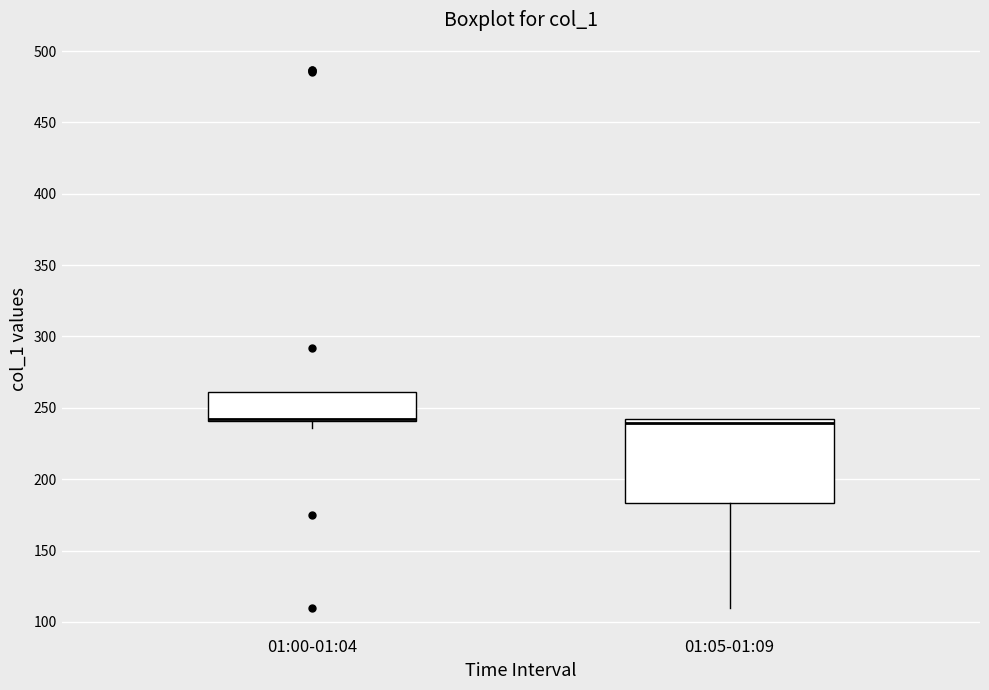

Where is the lower edge of the box for 01:00-01:04 on the y-axis? The values are not printed on the chart, so give them approximately, as read against the axis.

240